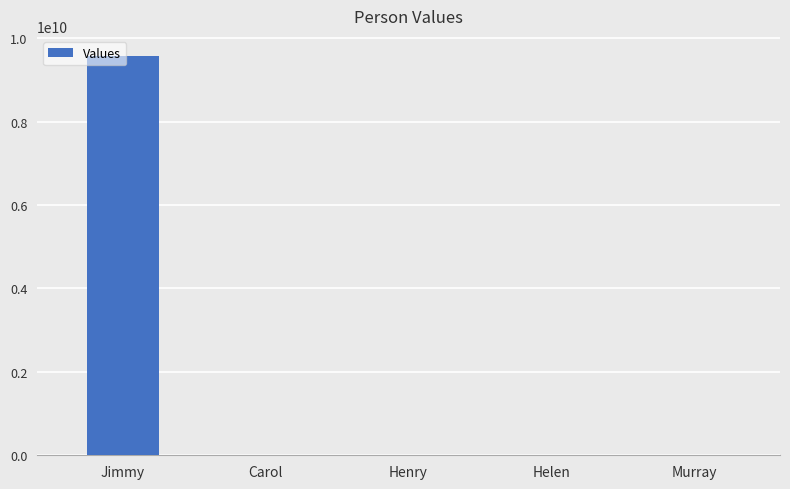

Count the number of categories in the chart.

5